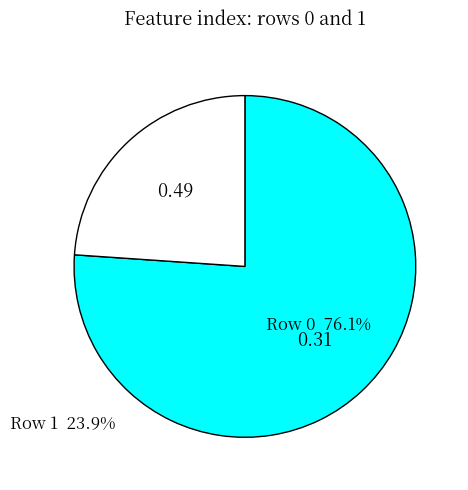

Do Row 0 76.1% and Row 1 23.9% together represent more than half of the pie?

Yes